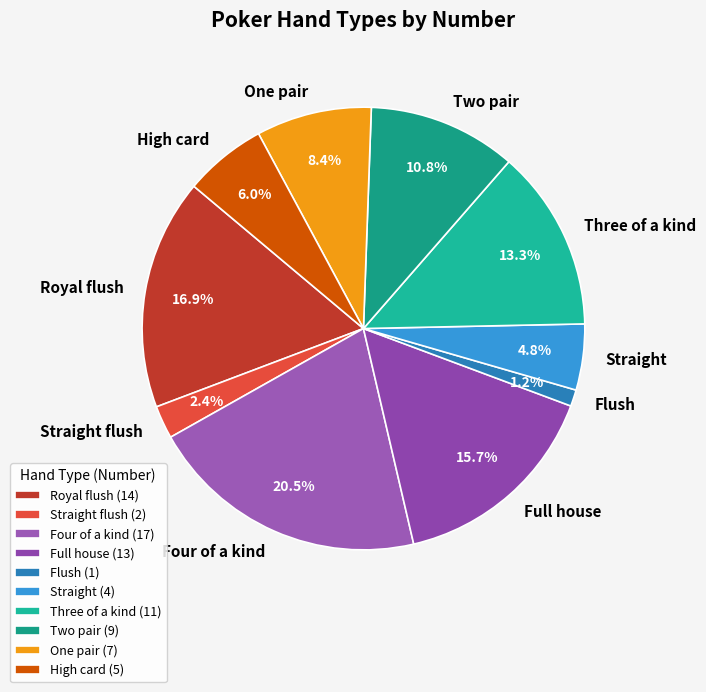

Is Three of a kind the majority of the pie?

No